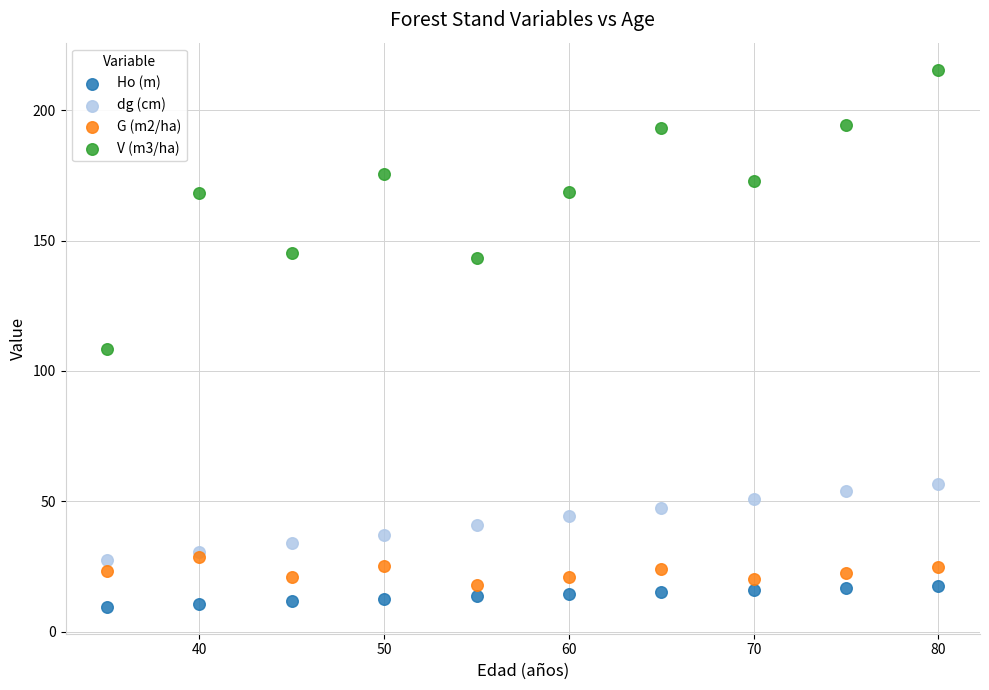

Which series contains the lowest Y value?

Ho (m)